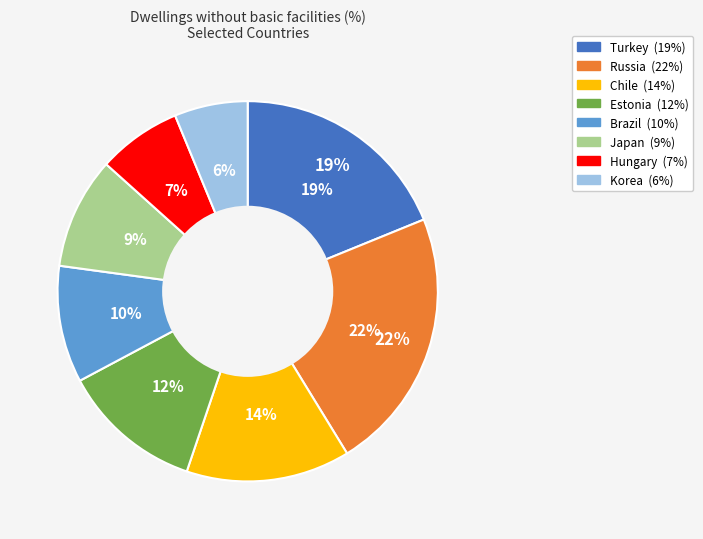

Does Russia represent more than half of the total?

No